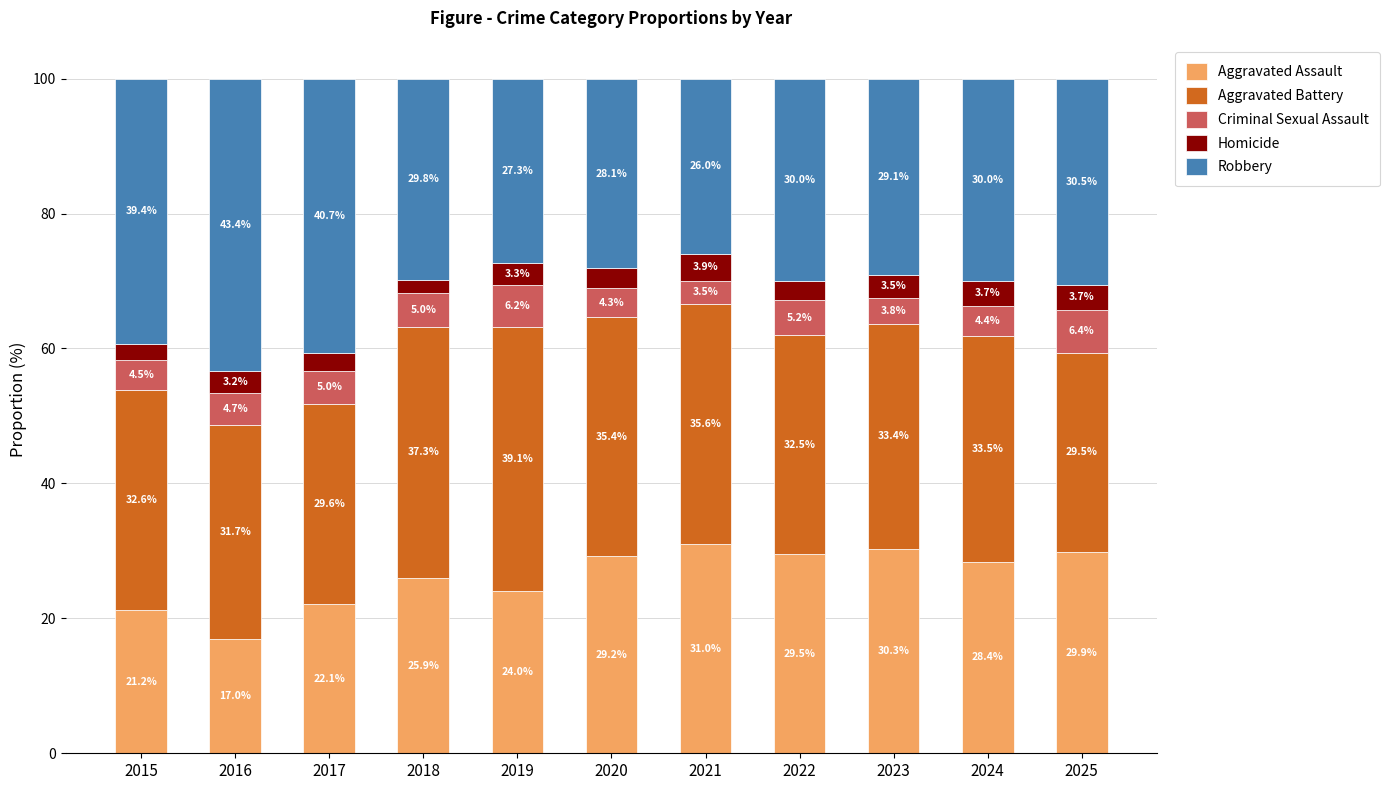

Reading right to left, transcribe the values for Aggravated Assault.

2025=29.9	2024=28.4	2023=30.3	2022=29.5	2021=31.0	2020=29.2	2019=24.0	2018=25.9	2017=22.1	2016=17.0	2015=21.2